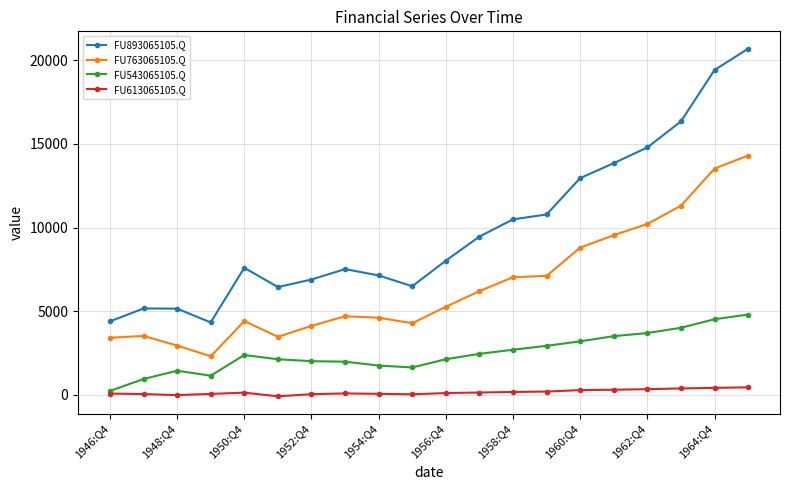

Rank the series by their average value, from lowest to highest.

FU613065105.Q, FU543065105.Q, FU763065105.Q, FU893065105.Q